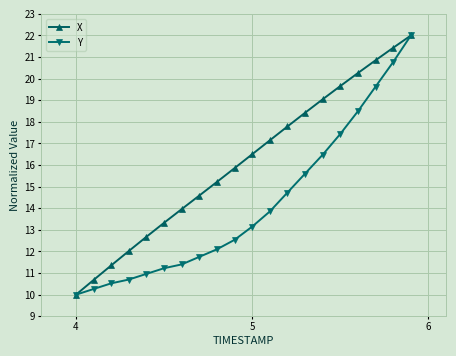

Rank the series by their average value, from lowest to highest.

Y, X